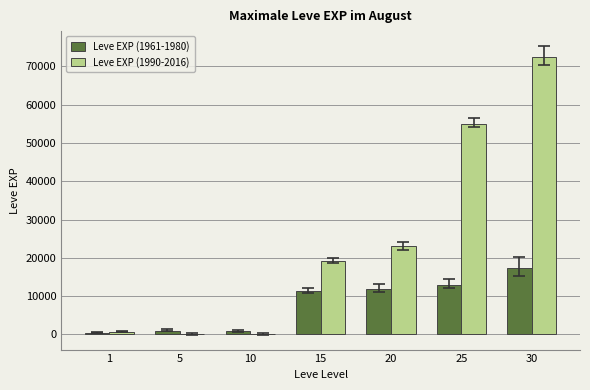

What is the greatest value displayed?

72430